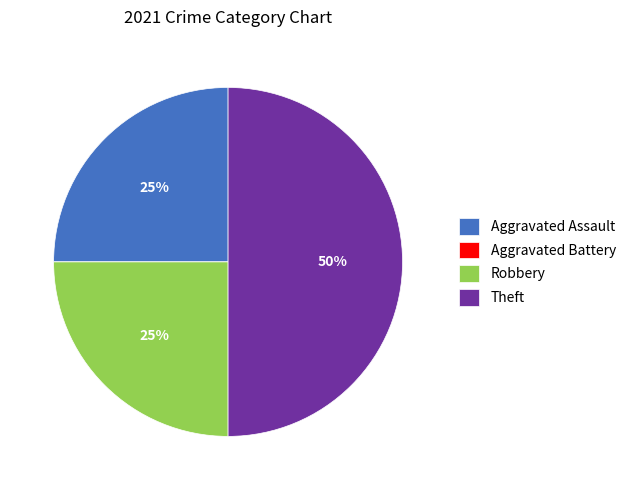

True or false: Robbery accounts for 25% of the total.

True